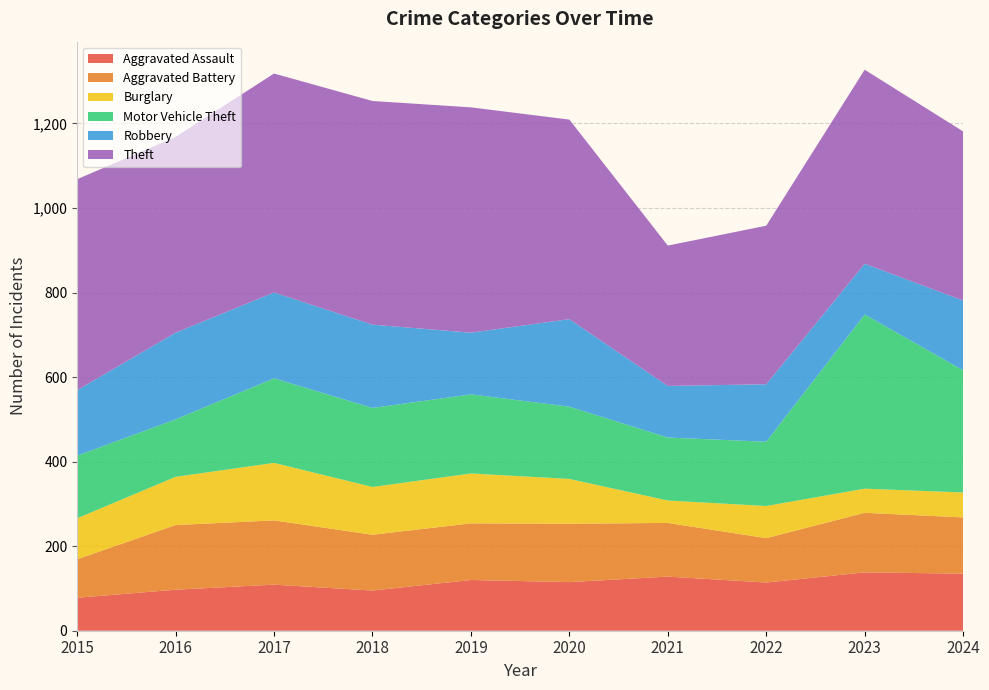

Reading left to right, extract all data points from this chart.

Aggravated Assault: 2015=78	2016=97	2017=109	2018=95	2019=120	2020=115	2021=128	2022=114	2023=138	2024=135
Aggravated Battery: 2015=91	2016=153	2017=152	2018=132	2019=134	2020=138	2021=127	2022=105	2023=141	2024=133
Burglary: 2015=97	2016=114	2017=136	2018=113	2019=118	2020=106	2021=53	2022=76	2023=57	2024=59
Motor Vehicle Theft: 2015=148	2016=136	2017=200	2018=187	2019=187	2020=171	2021=149	2022=152	2023=412	2024=289
Robbery: 2015=155	2016=205	2017=203	2018=197	2019=146	2020=207	2021=122	2022=136	2023=120	2024=165
Theft: 2015=499	2016=463	2017=518	2018=529	2019=533	2020=472	2021=332	2022=375	2023=459	2024=400